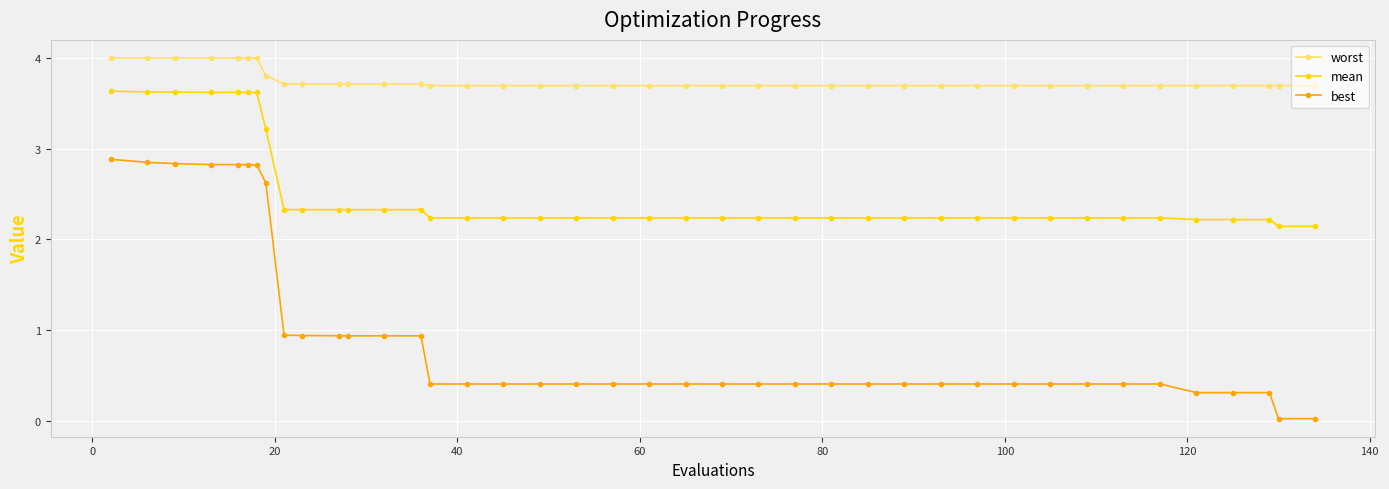

What is the value of the best point at the 21st from the left?

0.4